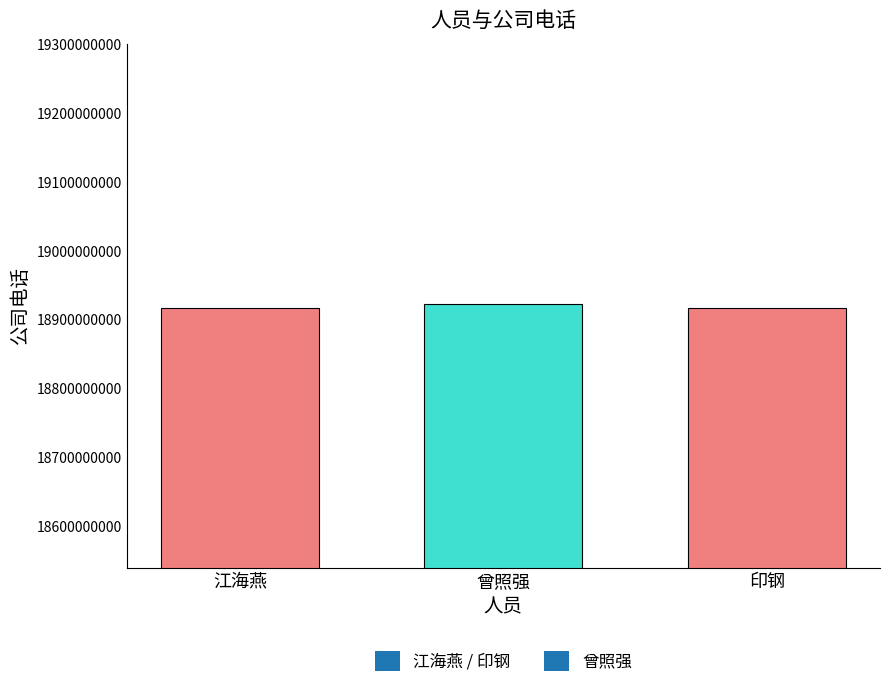

What is the label of the 2nd bar from the left?

曾照强